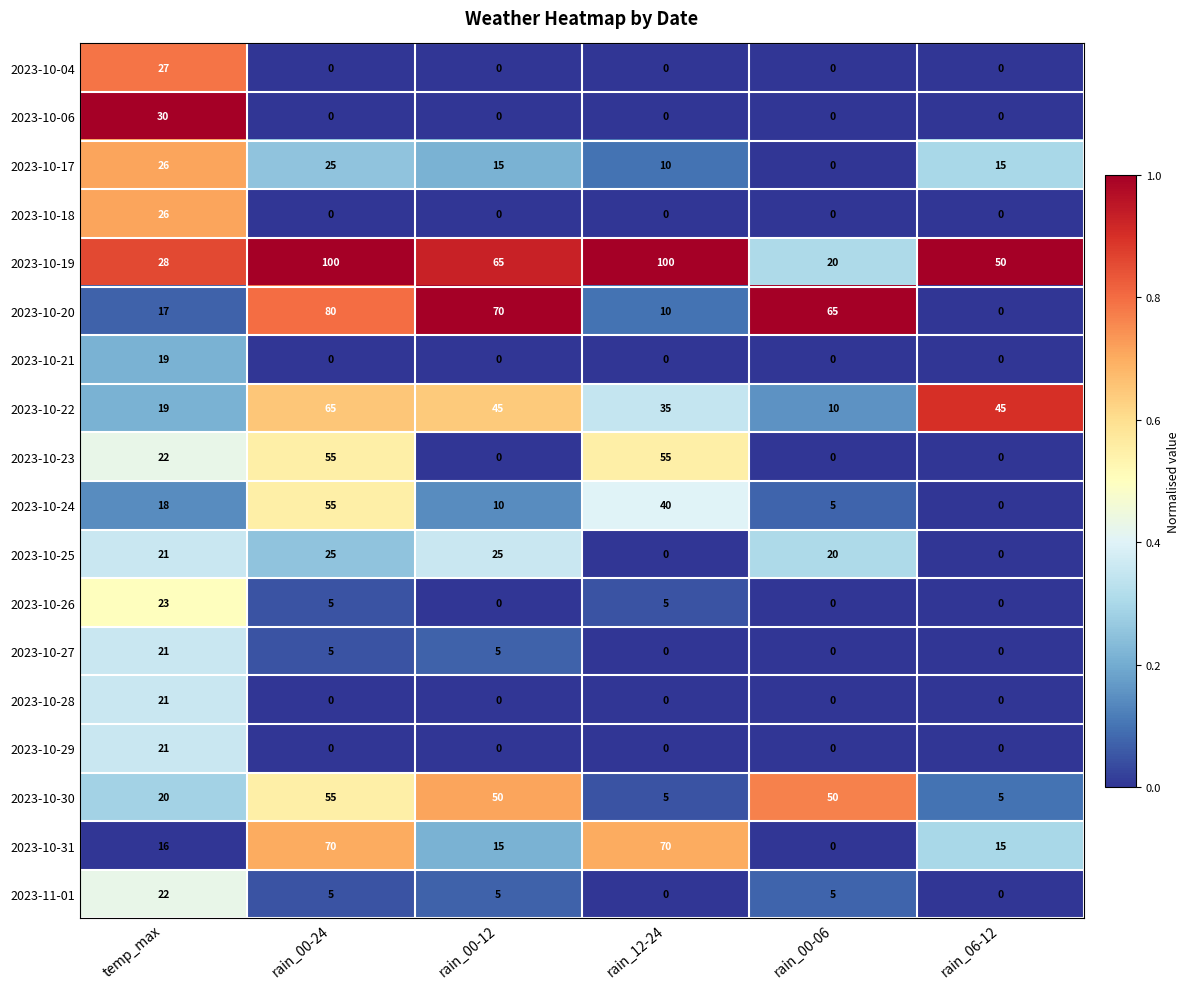

The 2023-10-18 series shows 0 at rain_06-12. True or false?

True